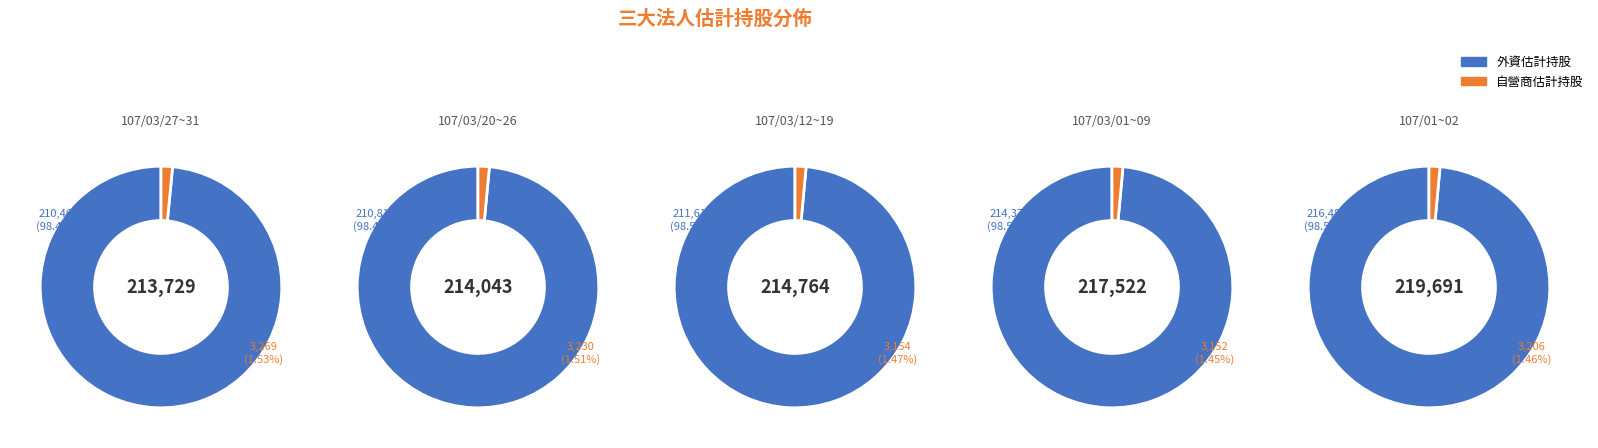

Rank the series by their average value, from lowest to highest.

自營商估計持股, 外資估計持股